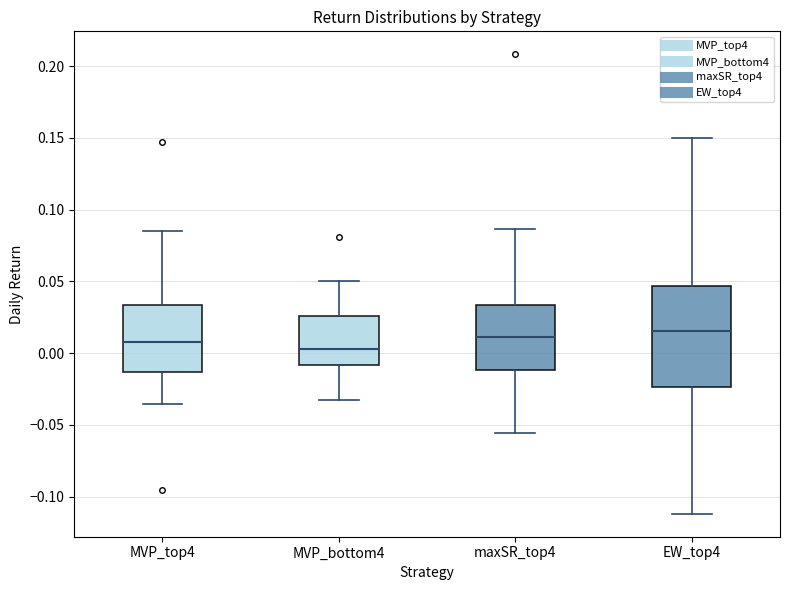

Where does the lower whisker of the box for MVP_bottom4 end on the y-axis? The values are not printed on the chart, so give them approximately, as read against the axis.

-0.035